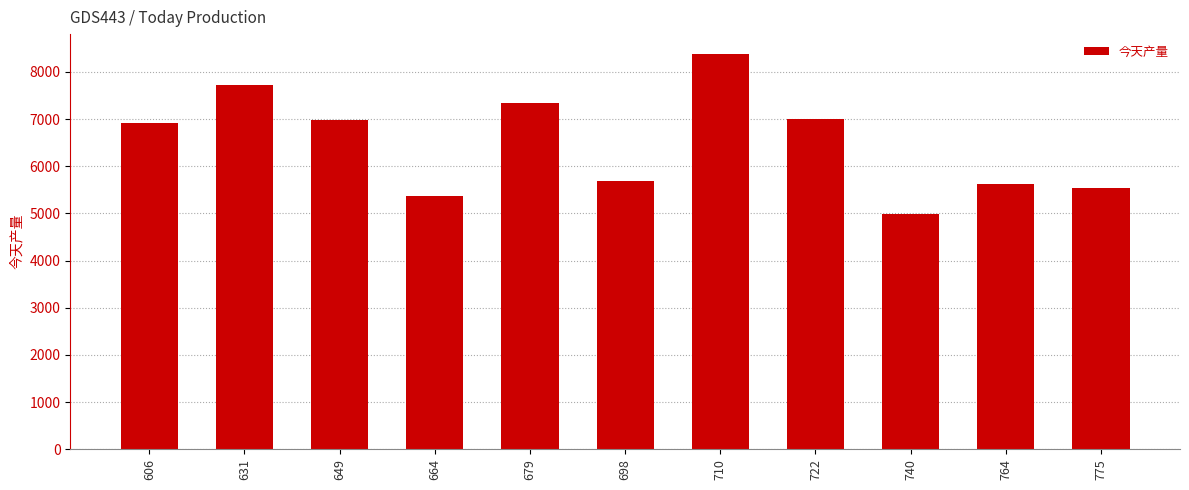

How many bars are there in total?

11